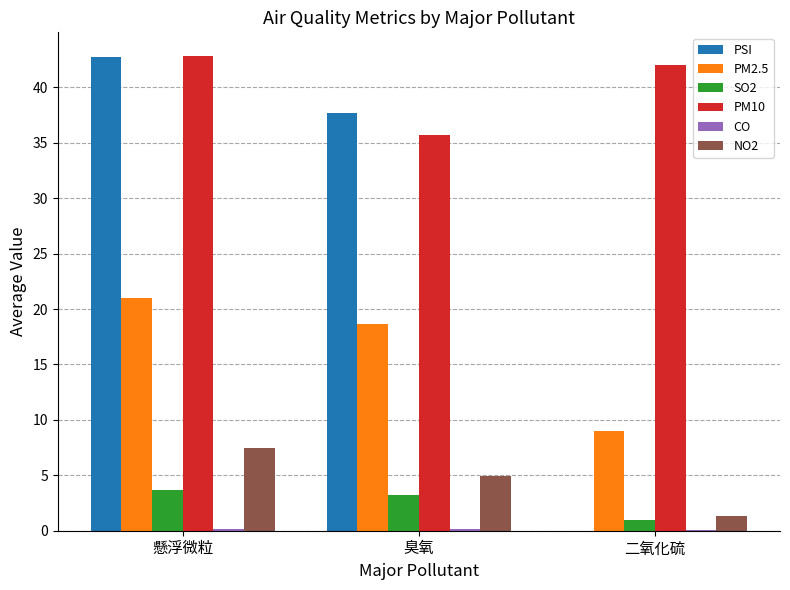

The NO2 series shows 4.9 at 臭氧. True or false?

True